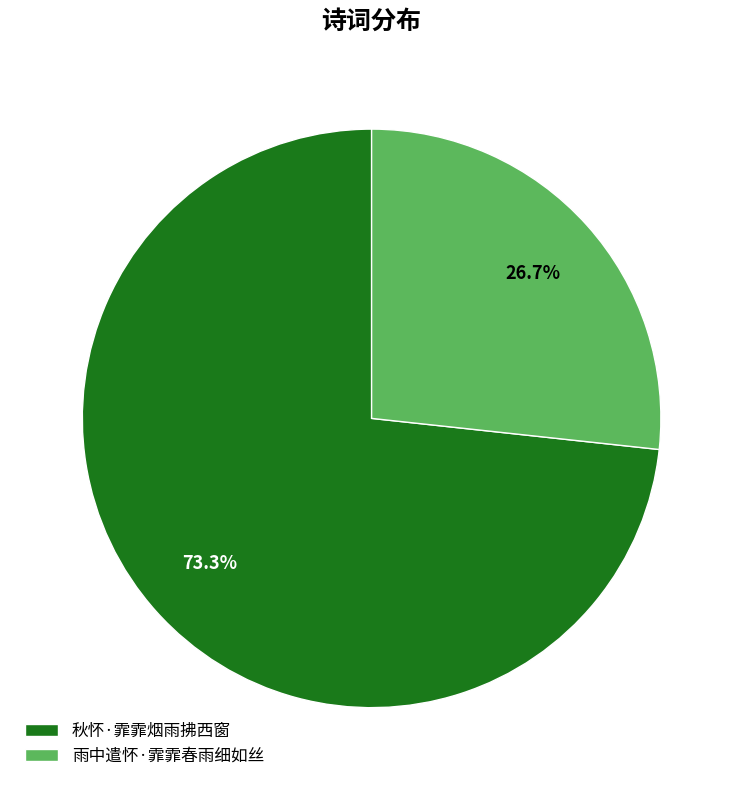

What is the ratio of the value at 秋怀·霏霏烟雨拂西窗 to the value at 雨中遣怀·霏霏春雨细如丝?

2.7